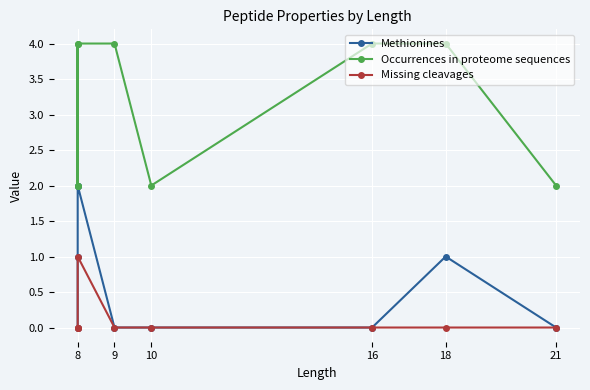

What are all the series names shown in the legend?

Methionines, Occurrences in proteome sequences, Missing cleavages